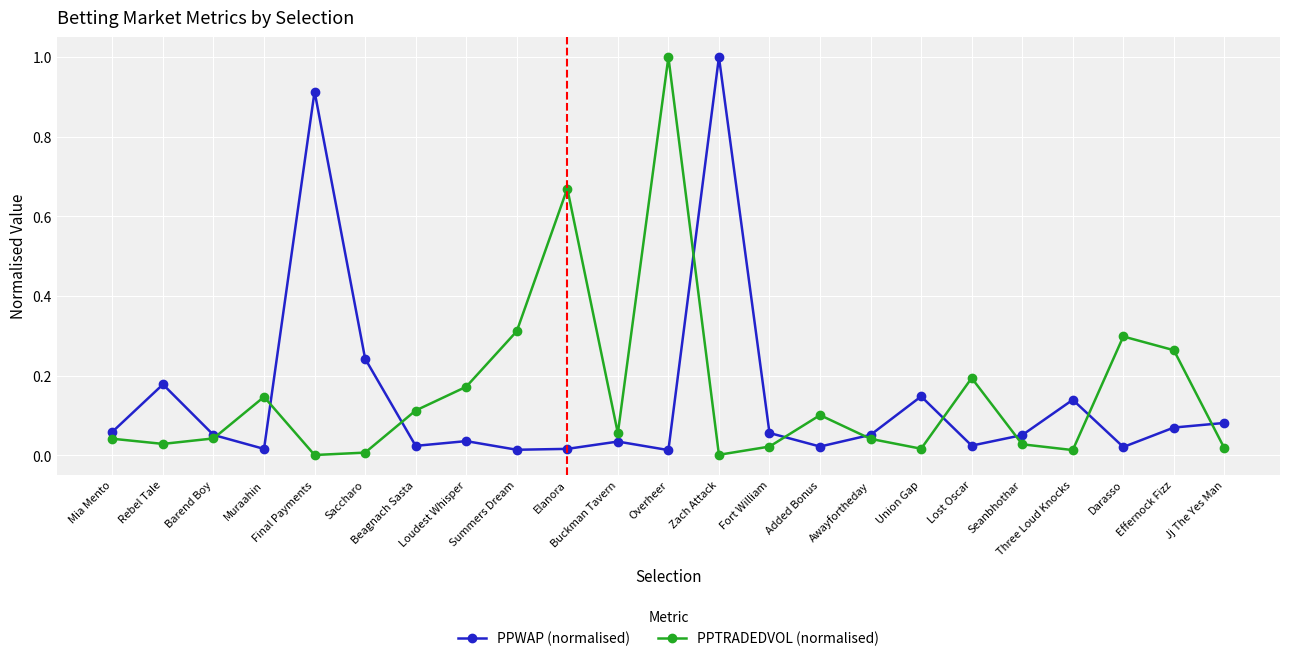

What is the highest value of the PPTRADEDVOL (normalised) series?

1.0